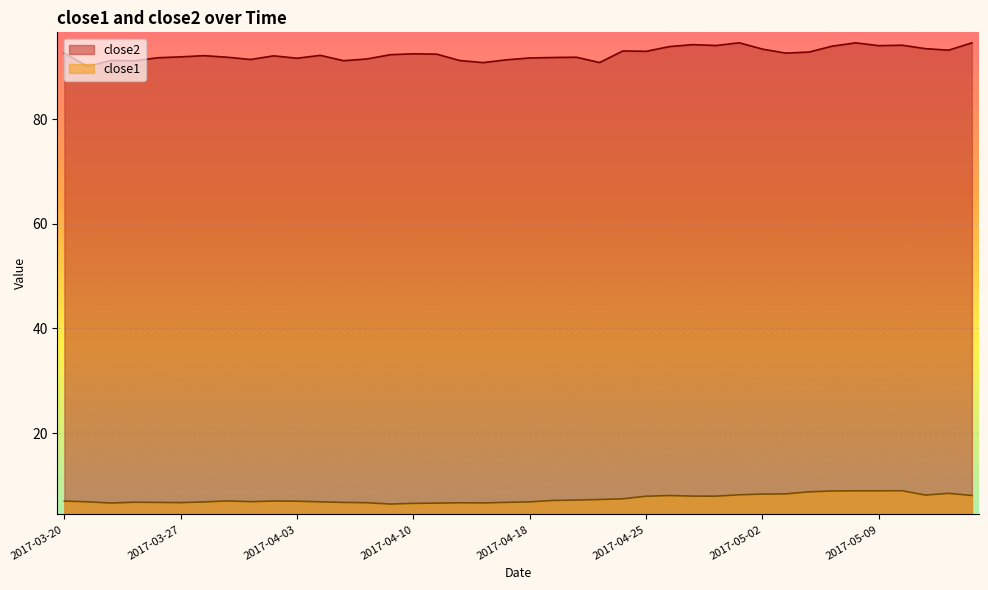

List the series in order of their overall mean, highest first.

close2, close1